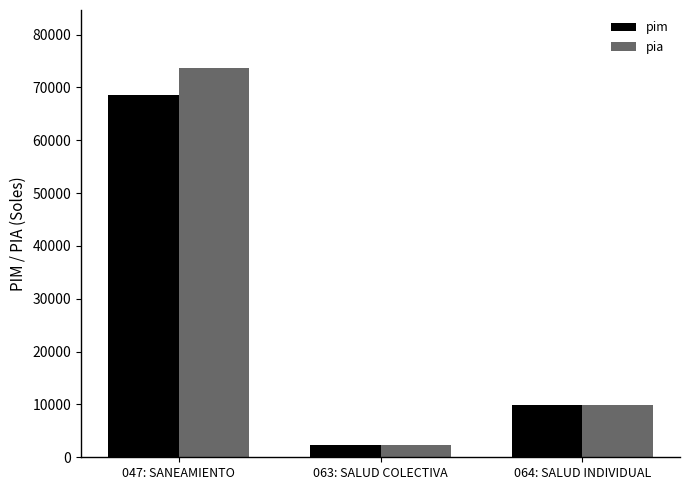

What is the sum of the pim values at 064: SALUD INDIVIDUAL and 063: SALUD COLECTIVA?

12188